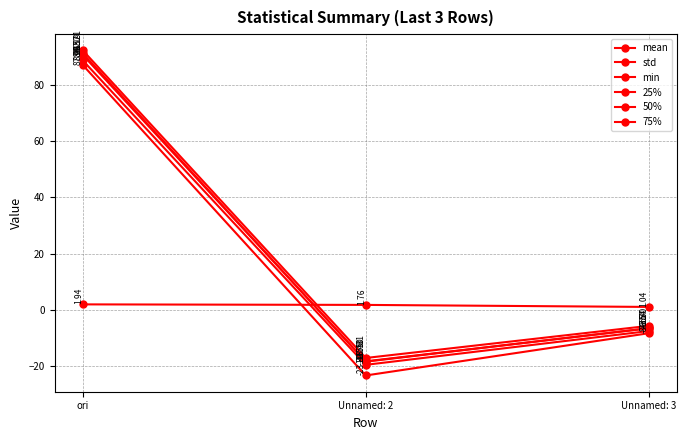

Does the chart have visible grid lines?

Yes